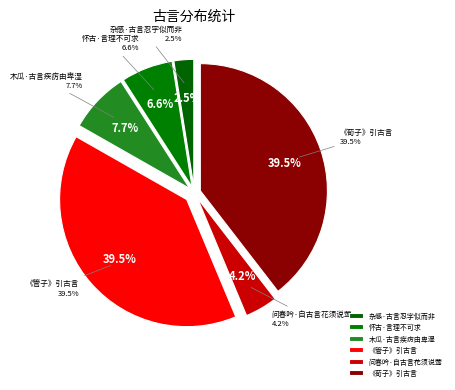

Rank the categories by value from lowest to highest.

杂感·古言忍字似而非, 问春吟·自古言花须说莺, 怀古·言理不可求, 木瓜·古言疾疠由卑湿, 《管子》引古言, 《荀子》引古言